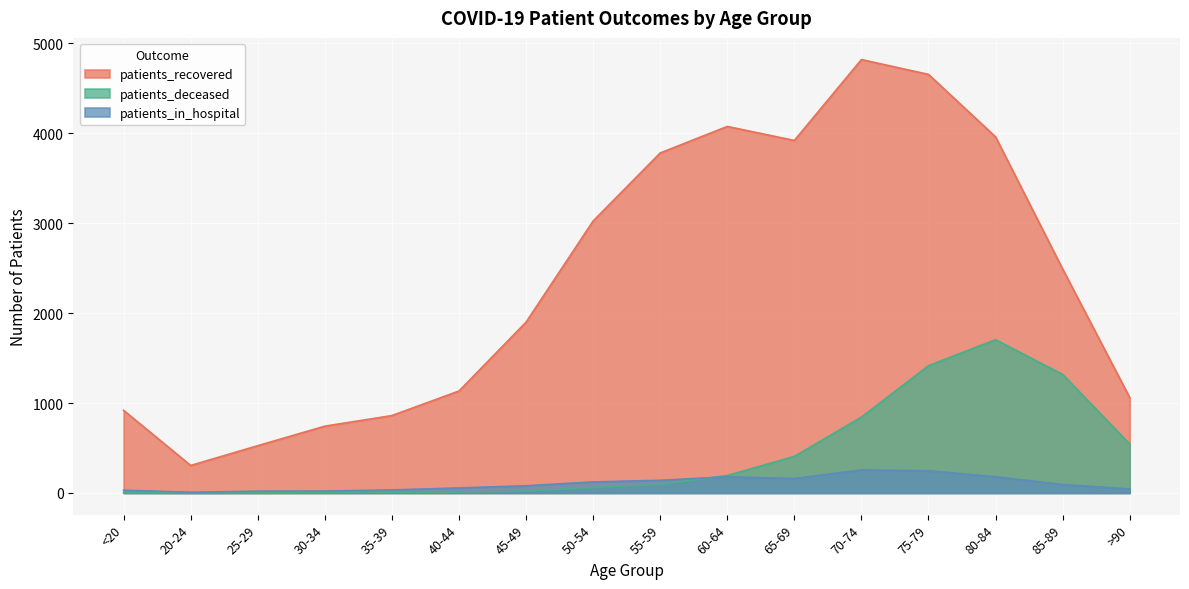

In patients_deceased, how many points are lower than both neighbors (excluding endpoints)?

1